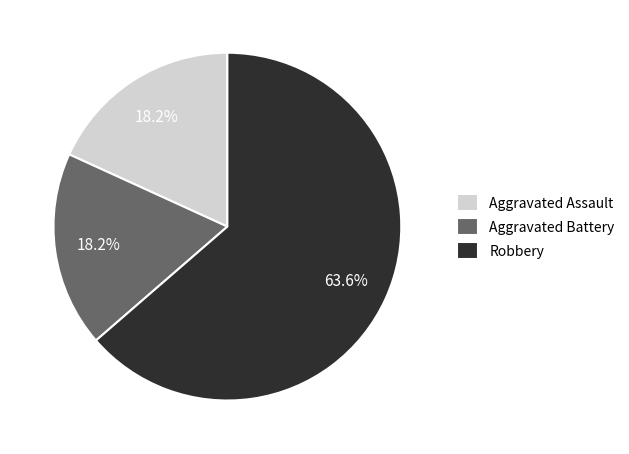

What is the ratio of the value at Aggravated Battery to the value at Aggravated Assault?

1.0